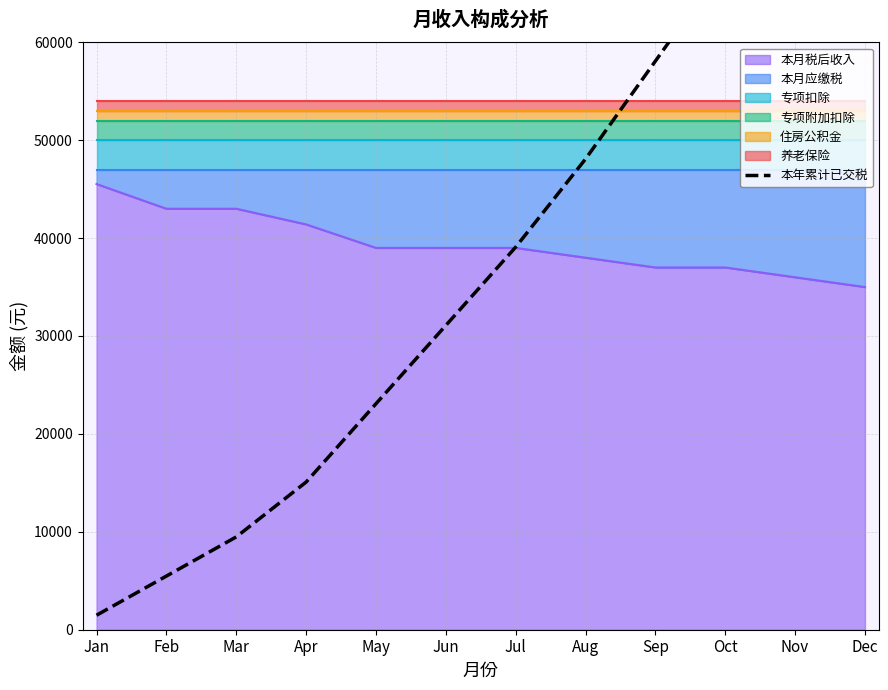

What is the lowest value of the 本月税后收入 series?

35000